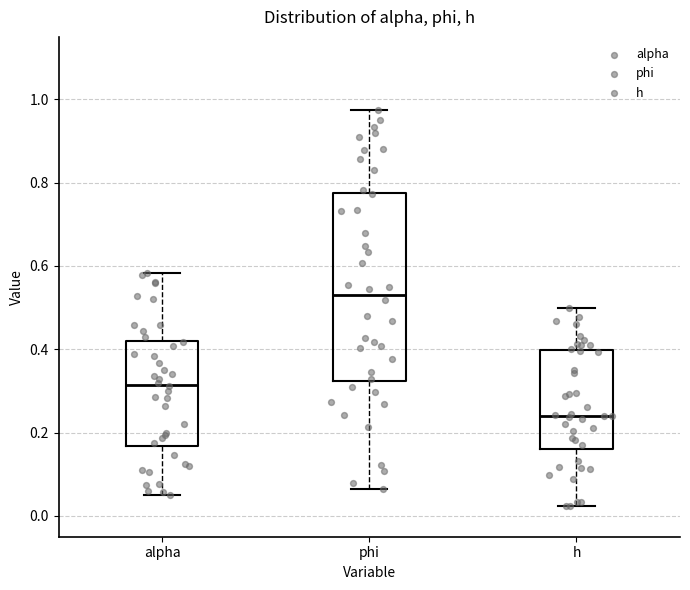

Which box is the tallest, from its lower edge to its upper edge?

phi